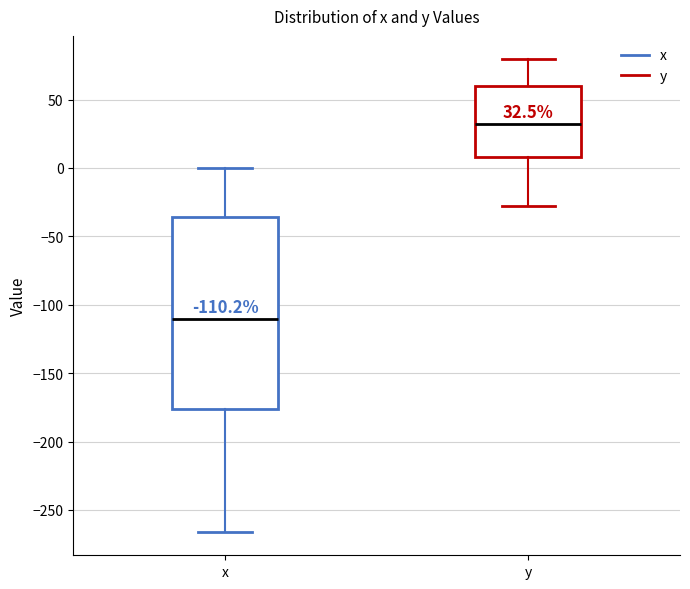

Which box's median line is the highest?

y